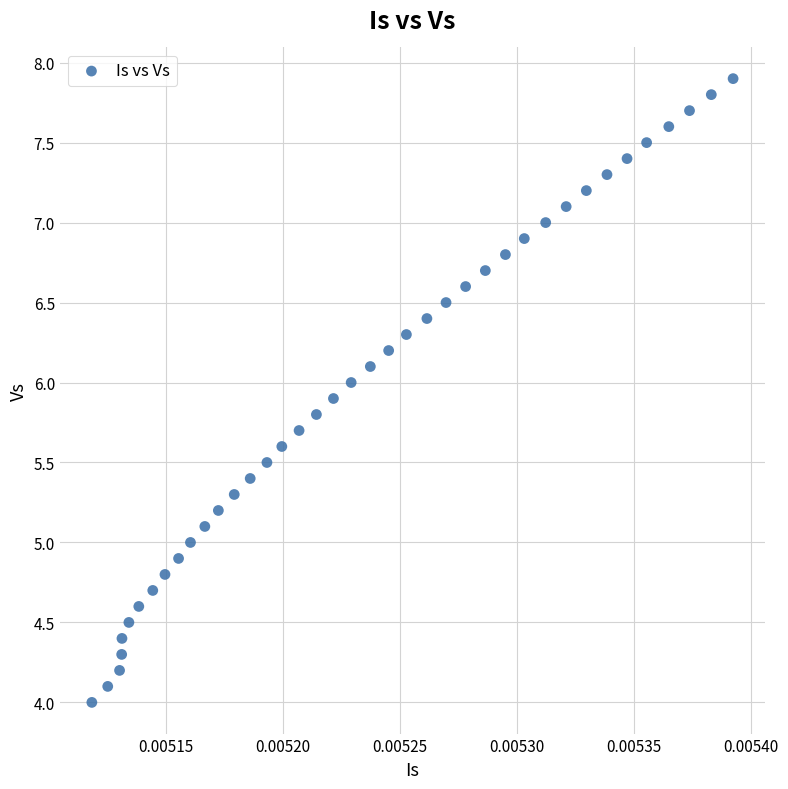

What is the range of Y values (max minus min)?

3.9